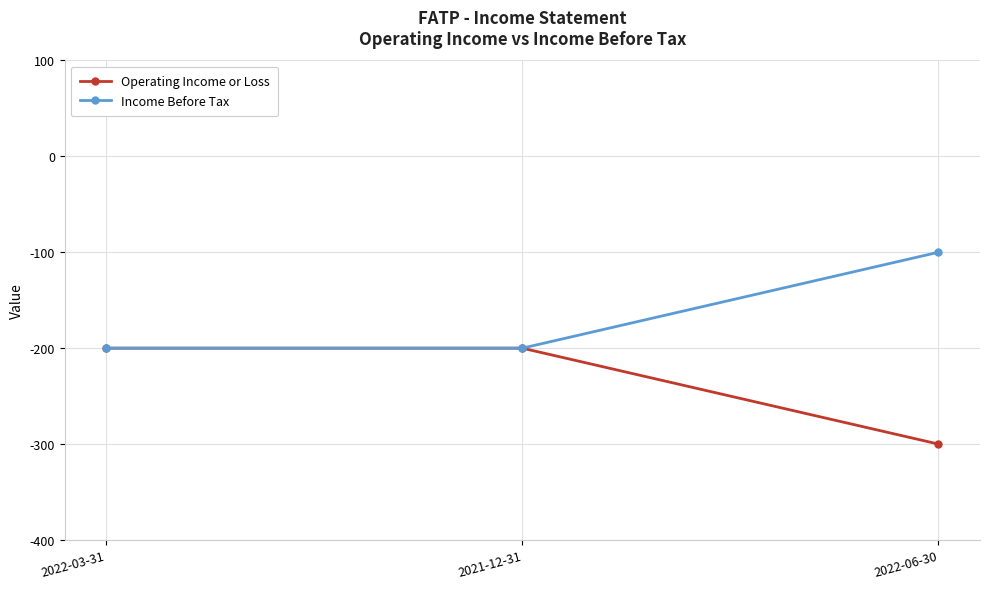

Where is Income Before Tax nearest to the value -150?

2022-03-31